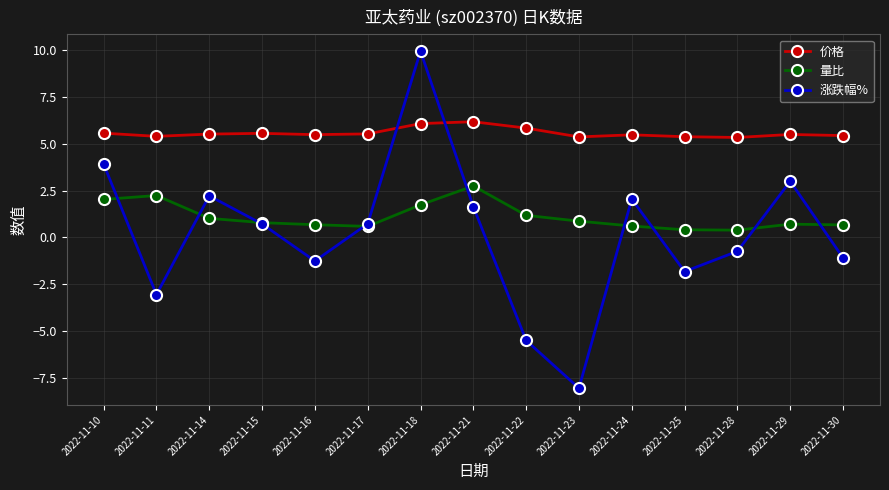

Which series ends up on top after the final intersection of 涨跌幅% and 量比?

量比